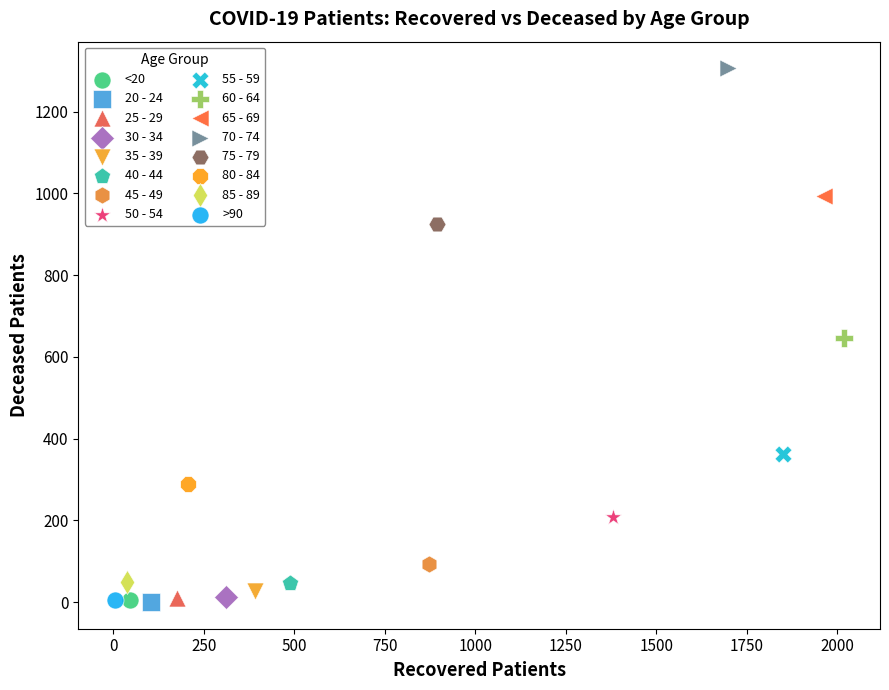

What are all the series names shown in the legend?

<20, 20 - 24, 25 - 29, 30 - 34, 35 - 39, 40 - 44, 45 - 49, 50 - 54, 55 - 59, 60 - 64, 65 - 69, 70 - 74, 75 - 79, 80 - 84, 85 - 89, >90